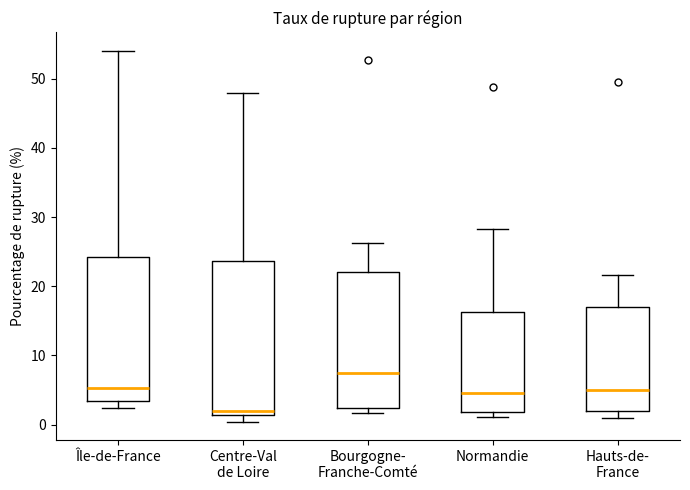

Which box's median line is the highest?

Bourgogne- Franche-Comté